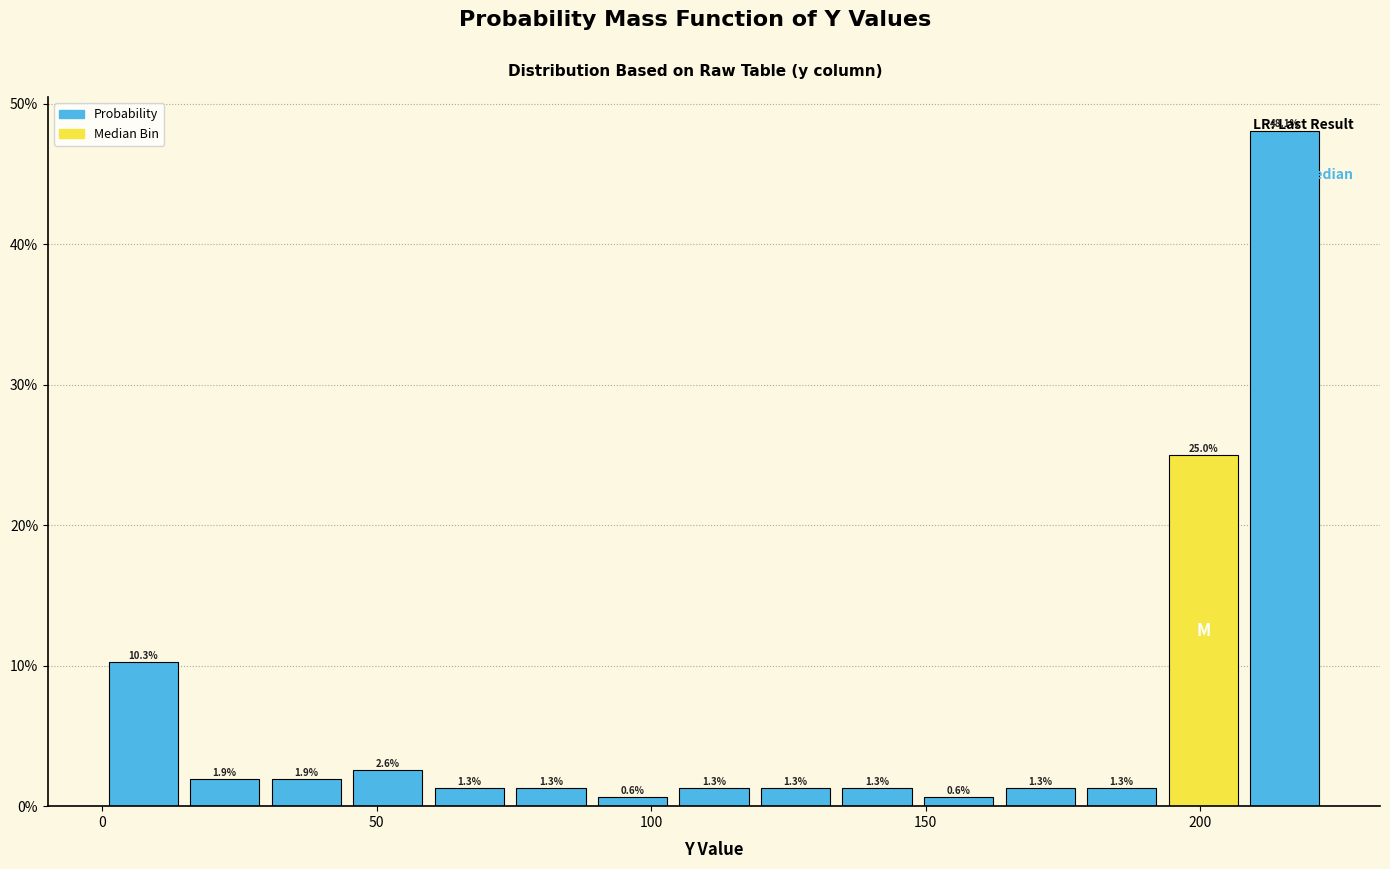

Read against the x-axis, roughly where is the centre of the tallest bar?

215